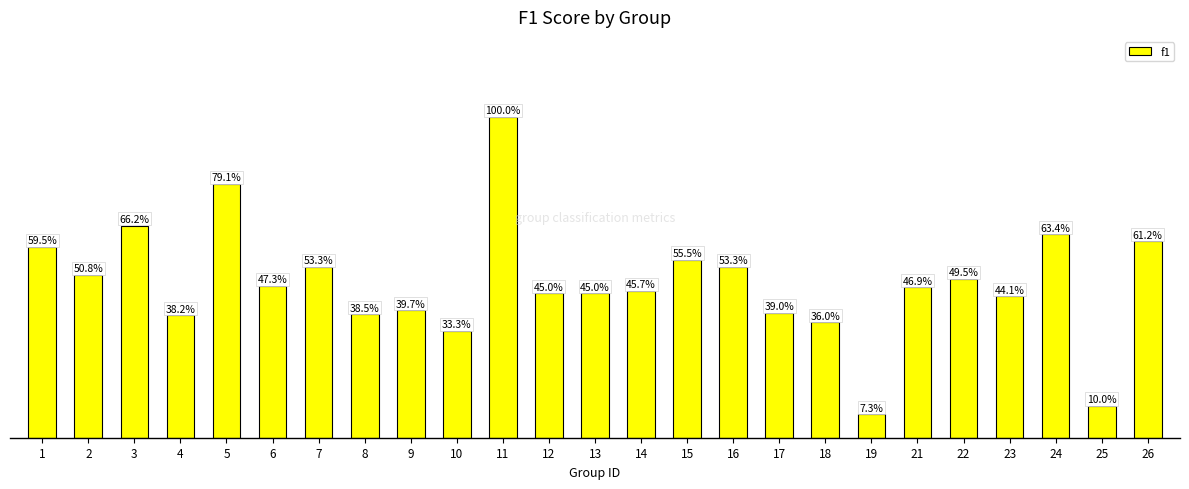

The chart shows a value of 0.1 at 6. True or false?

False